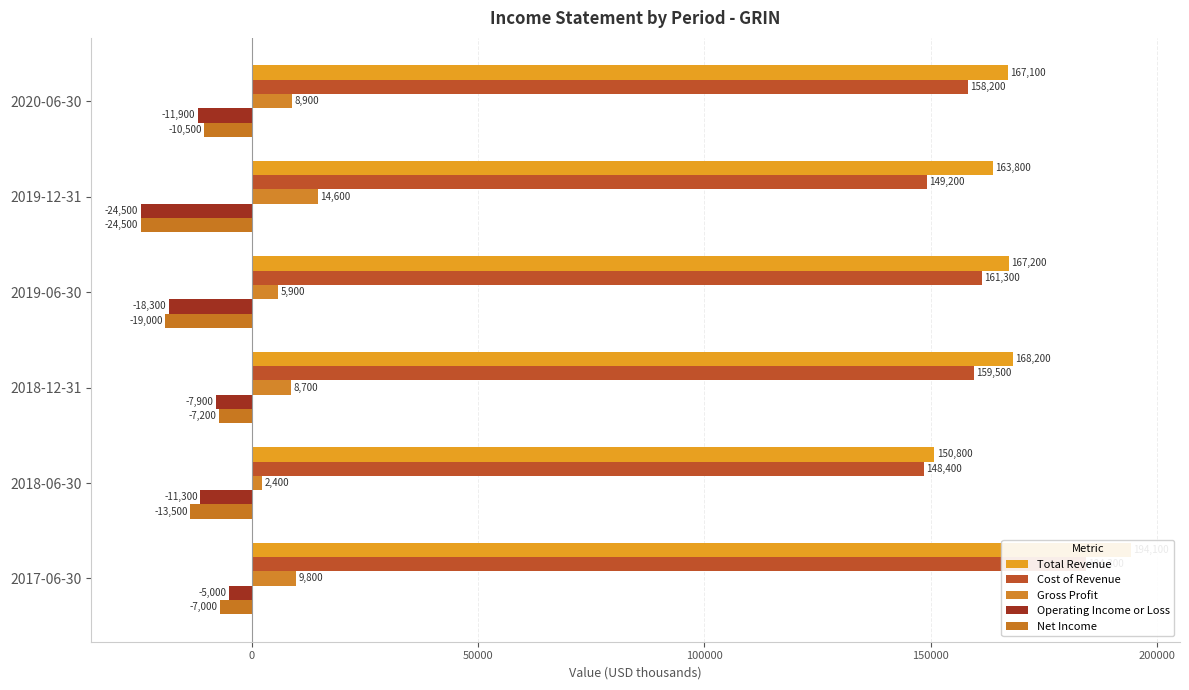

How many series are shown in this chart?

5